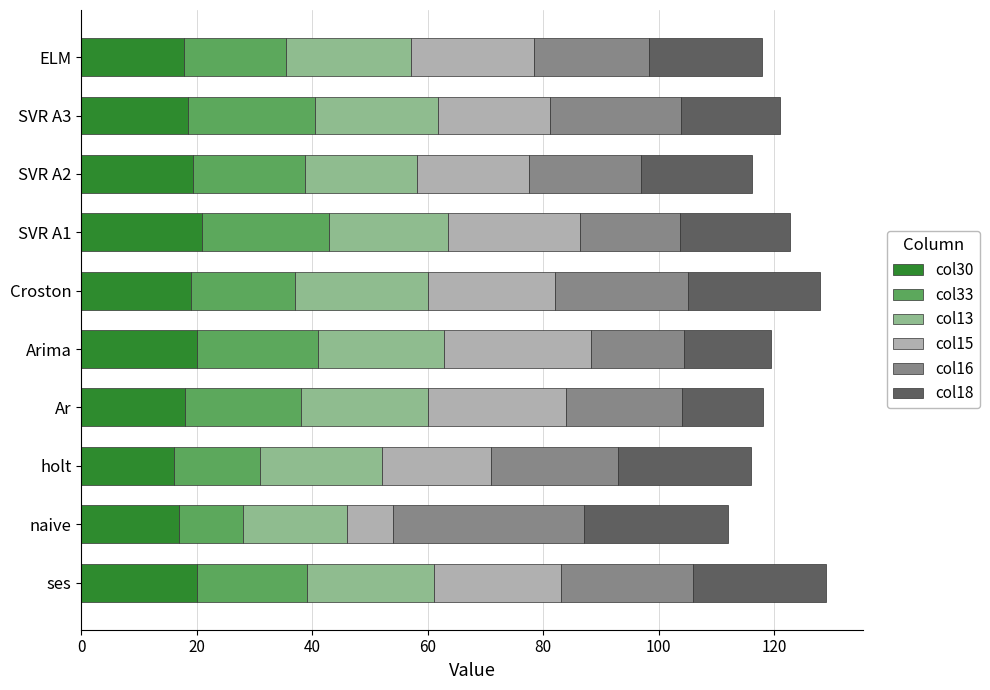

The value of col30 at ses is 20.0. True or false?

True